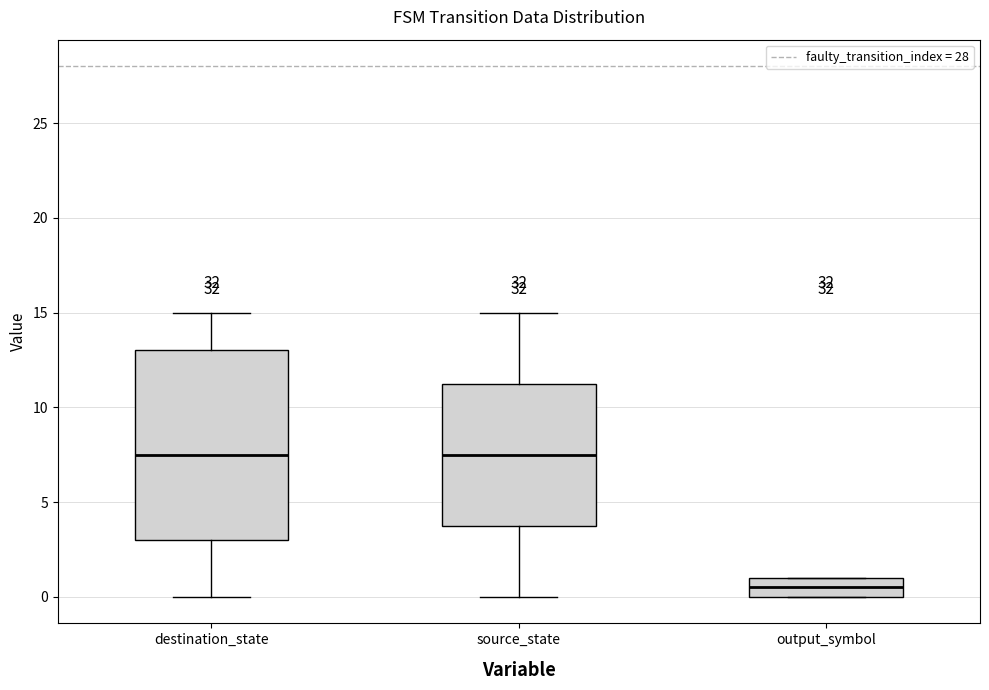

Which box is the tallest, from its lower edge to its upper edge?

destination_state